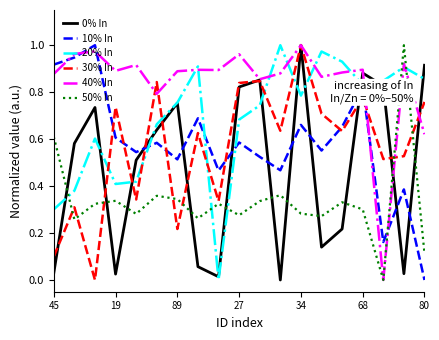

Which series has the largest total across all categories?

40% In